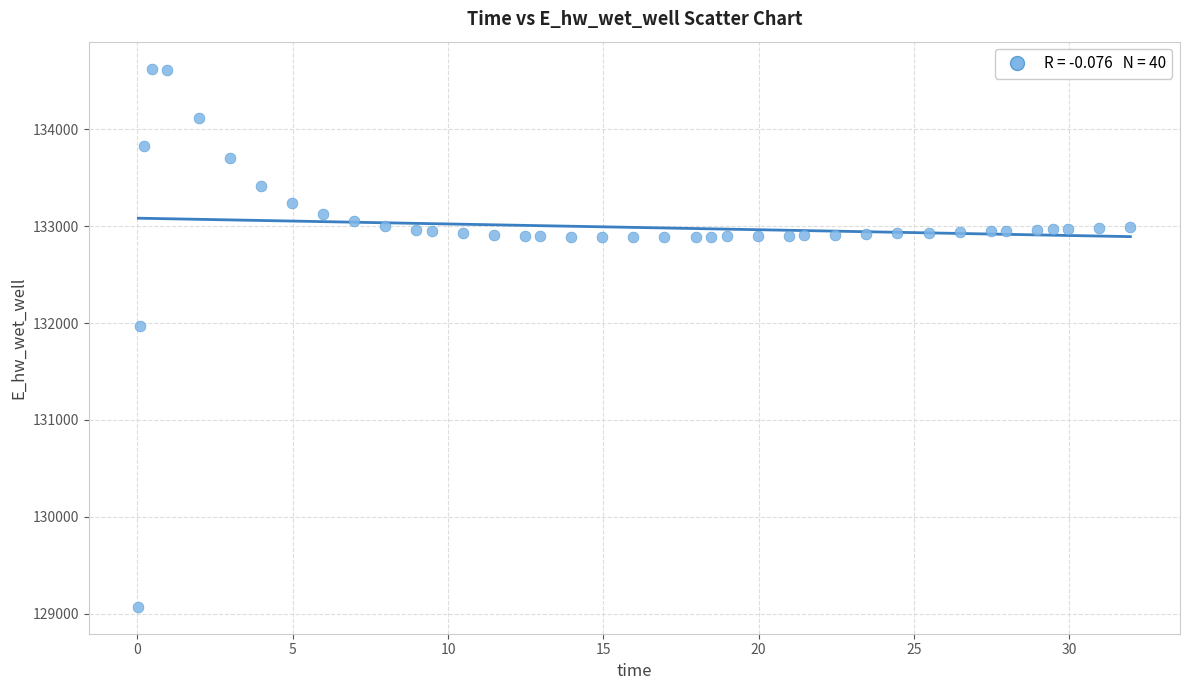

What Y value in the scatter plot is closest to 131849?

131970.0